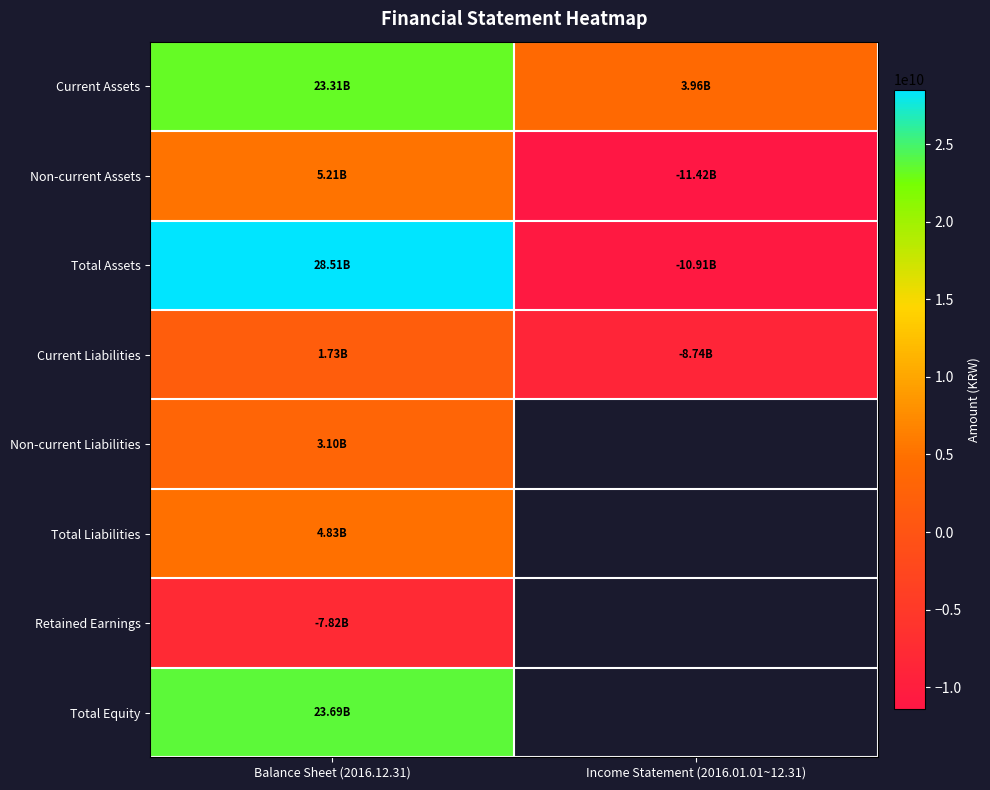

What is the maximum value shown in the chart?

28514116655.0